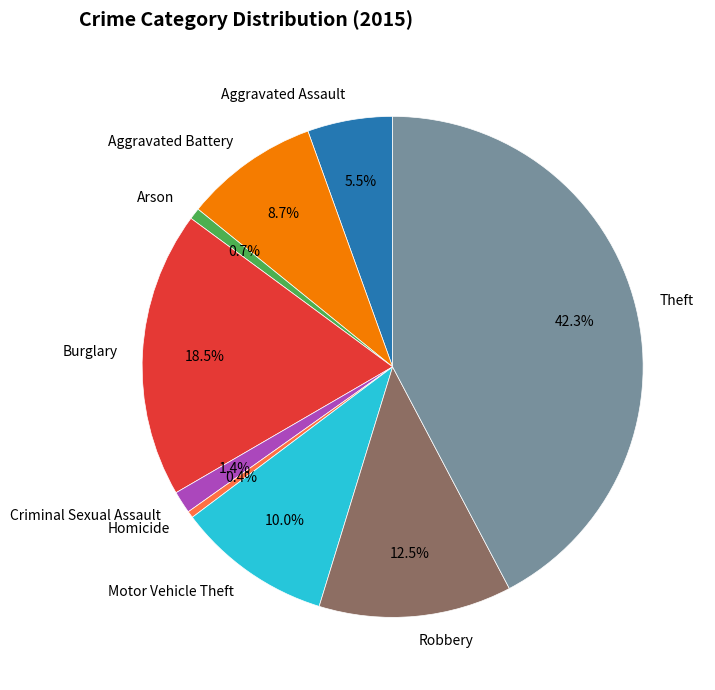

To the nearest percent, what is the combined percentage of Aggravated Battery and Criminal Sexual Assault?

10%